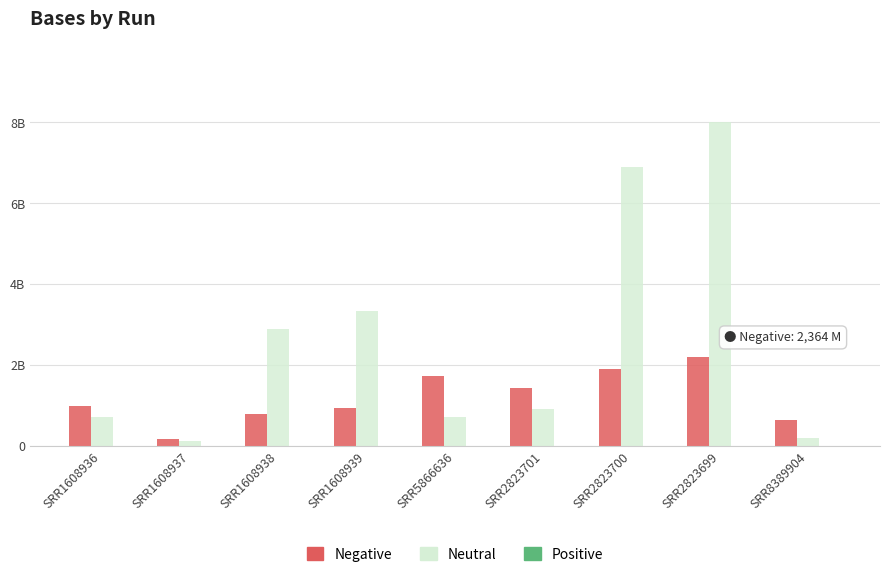

At which category is the sum across all series the highest?

SRR2823699